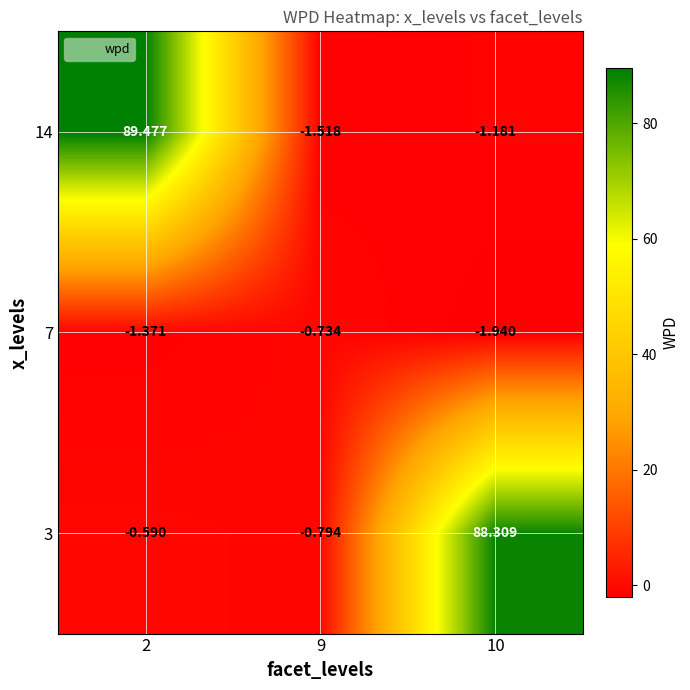

At how many categories does at least one series exceed 34?

2